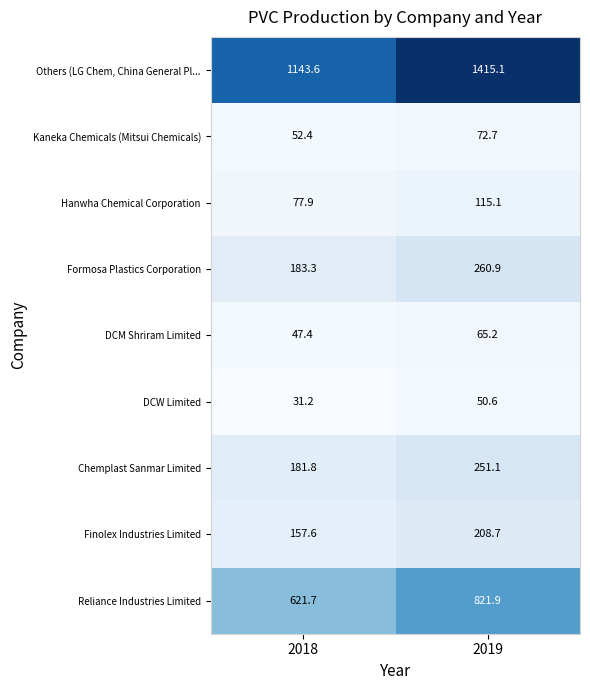

Reading left to right, list all the values displayed in this chart.

Others (LG Chem, China General Pl...: 1143.6	1415.1
Kaneka Chemicals (Mitsui Chemicals): 52.4	72.7
Hanwha Chemical Corporation: 77.9	115.1
Formosa Plastics Corporation: 183.3	260.9
DCM Shriram Limited: 47.4	65.2
DCW Limited: 31.2	50.6
Chemplast Sanmar Limited: 181.8	251.1
Finolex Industries Limited: 157.6	208.7
Reliance Industries Limited: 621.7	821.9